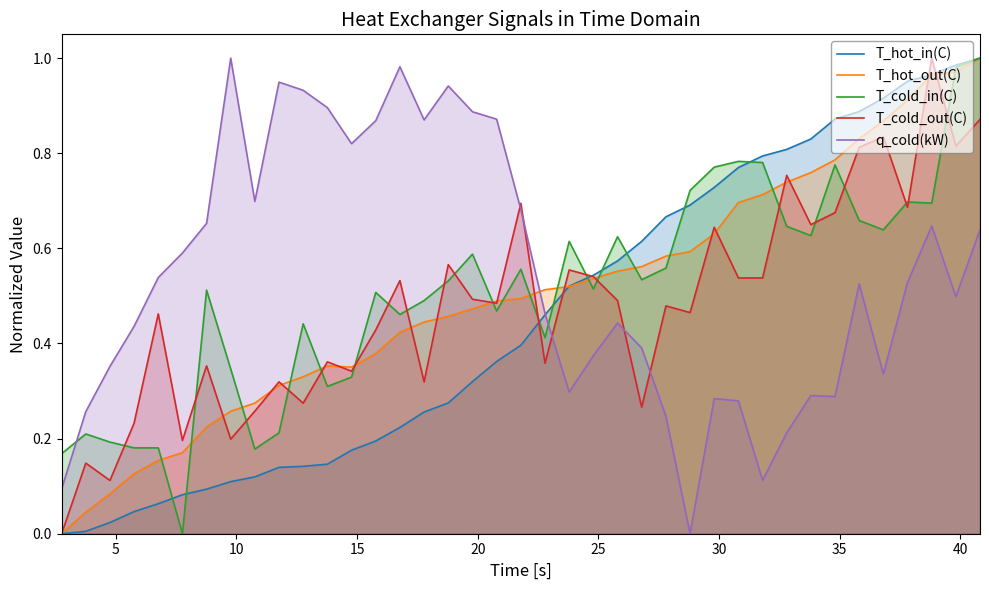

After their last crossing, which series has the higher values: T_cold_out(C) or q_cold(kW)?

T_cold_out(C)